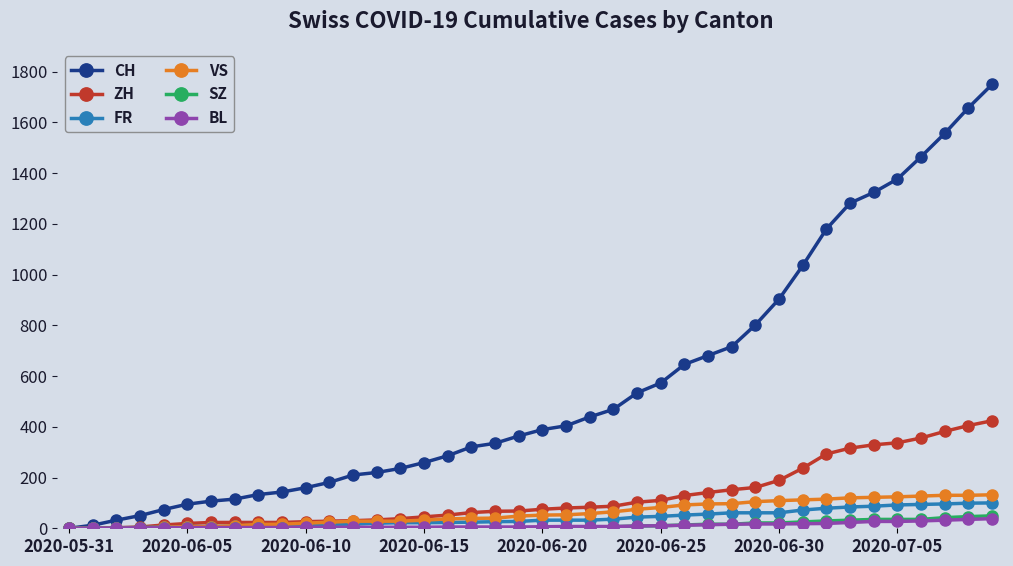

How many lines are shown in the chart?

6